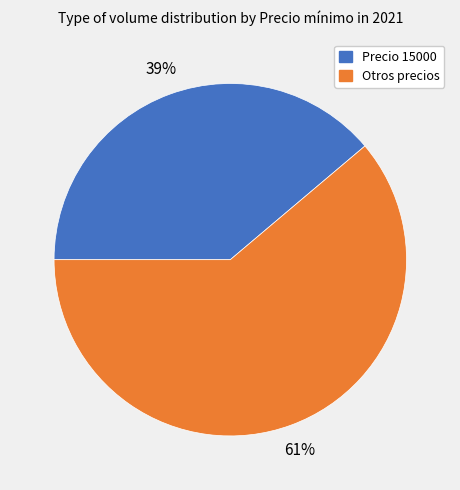

What is the smallest slice in the pie chart?

Precio 15000